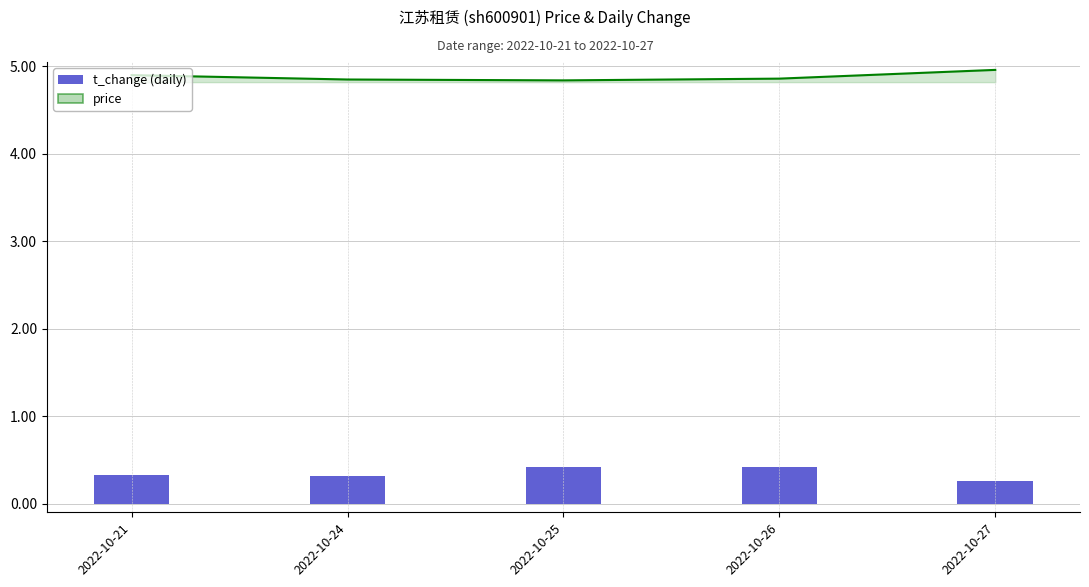

Does the chart contain any negative values?

No